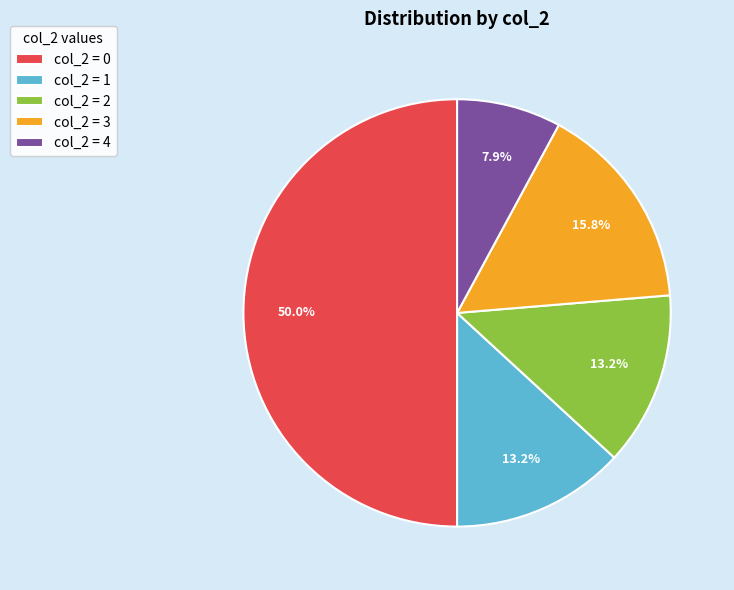

To the nearest percent, what is the average slice percentage?

20%